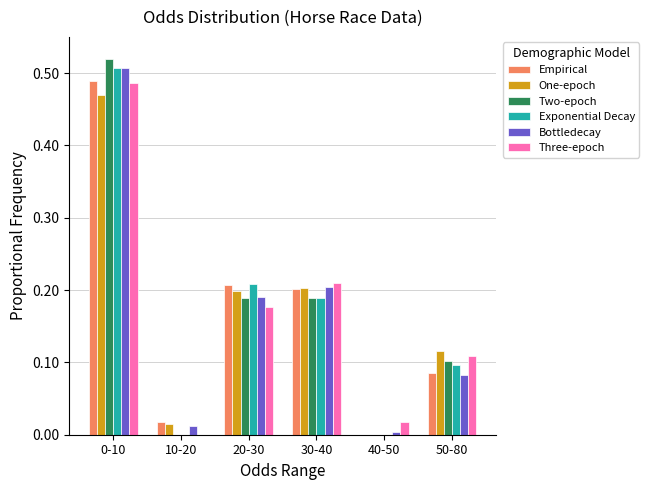

True or false: One-epoch has a value of 0.3 at 30-40.

False